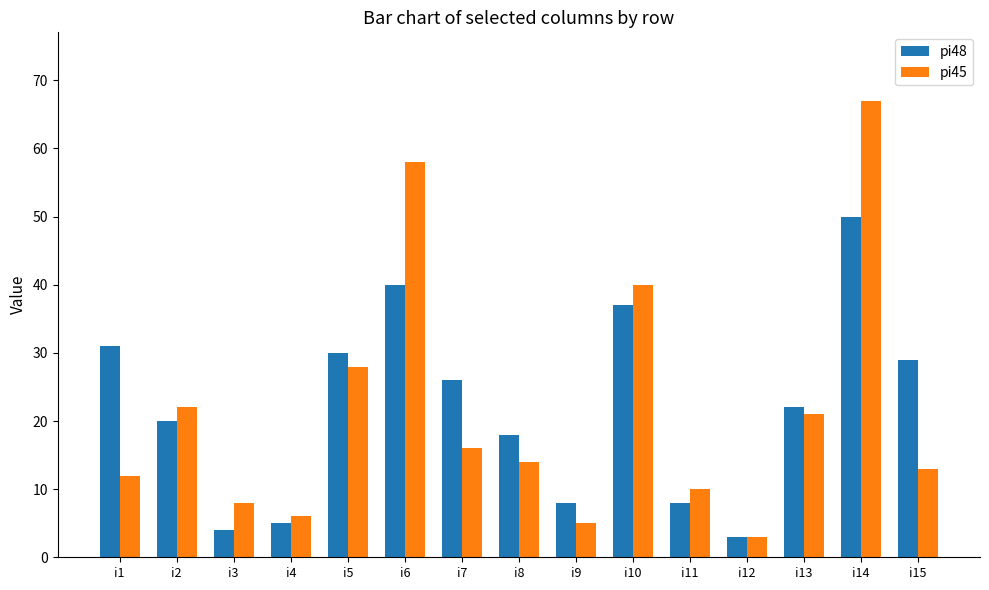

Which series has the largest range (max minus min)?

pi45